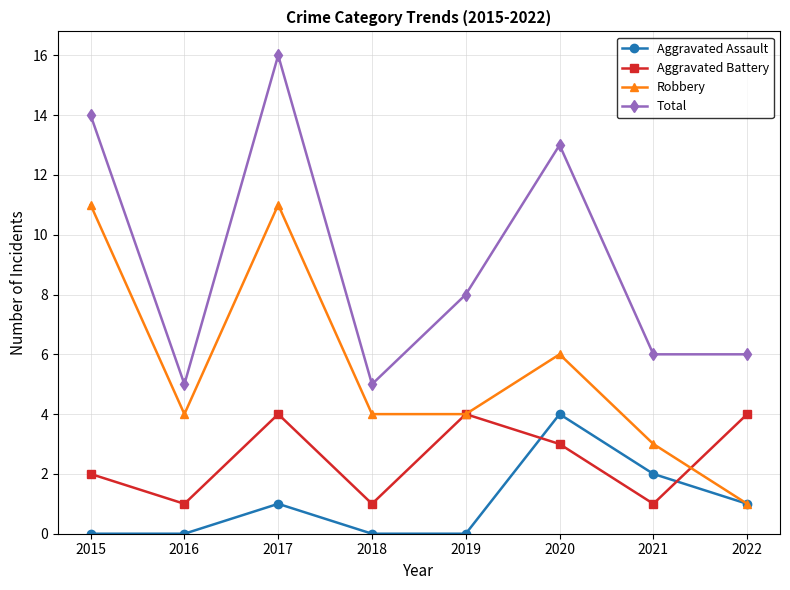

The value of Aggravated Battery at 2016 is 1. True or false?

True